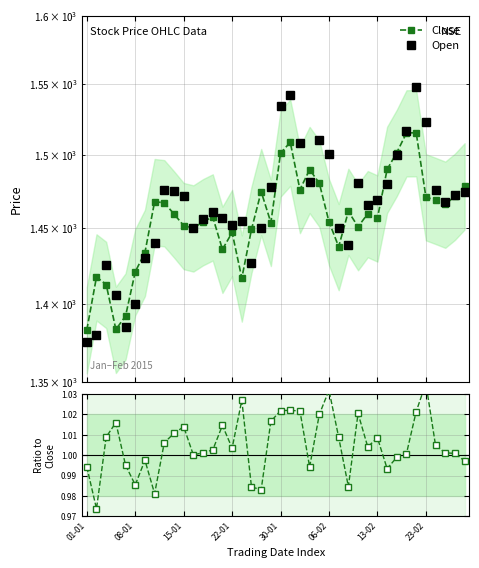

True or false: Open and Open/Close intersect in this chart.

False